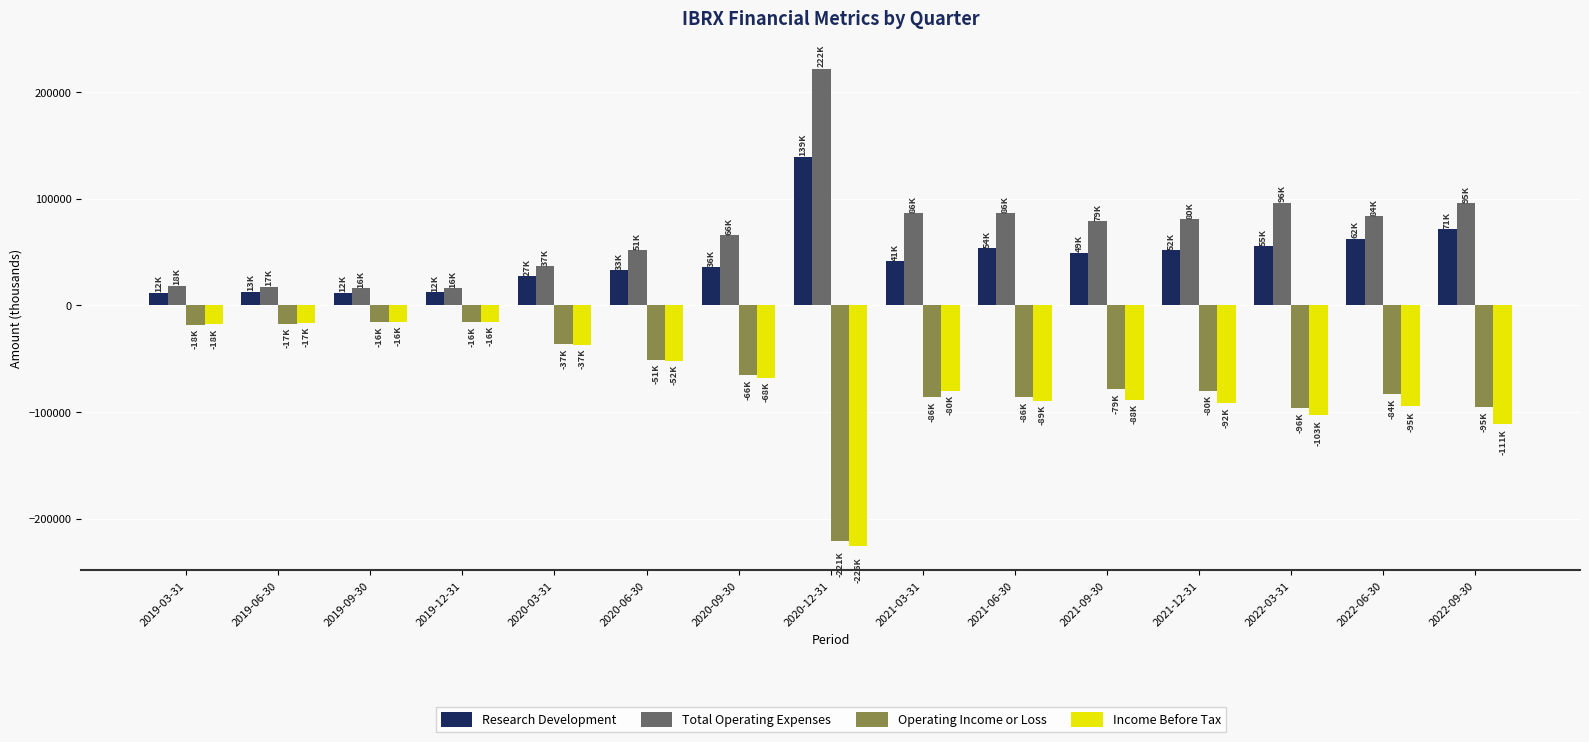

What is the difference between the maximum and second lowest values in the Income Before Tax series?

95600